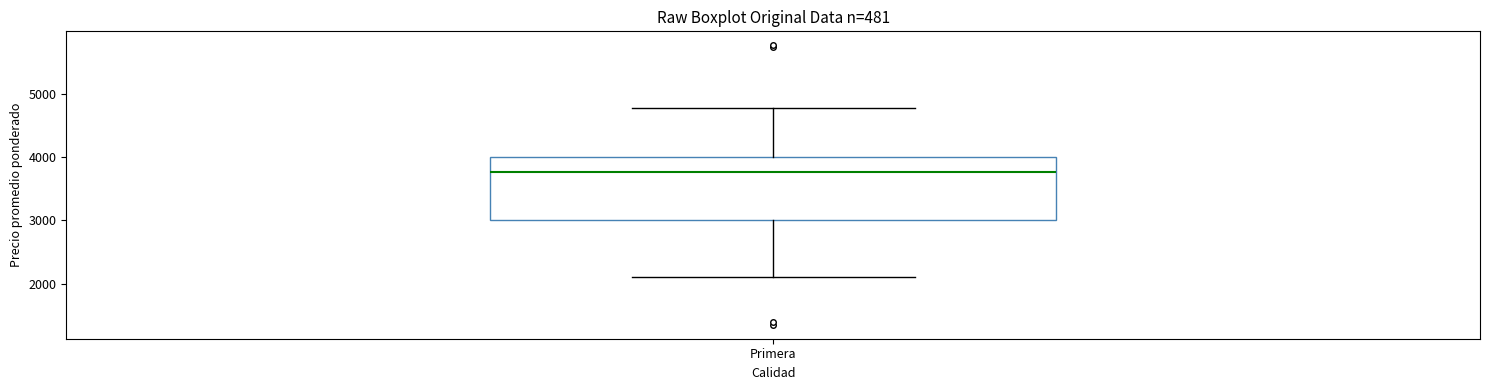

Transcribe this box plot: give where the median line is, the range the box spans, and where the two whiskers end, as read against the y-axis. The values are not printed on the chart, so give them approximately, as read against the axis.

median 3800, box 3000 to 4000, whiskers 2100 to 4800